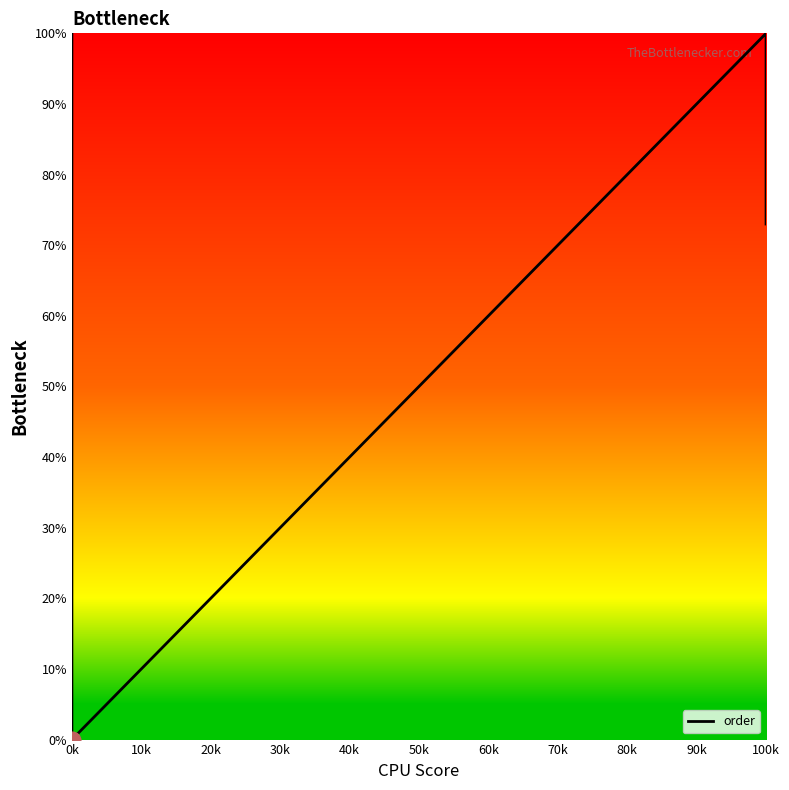

How many data points are above 73?

2